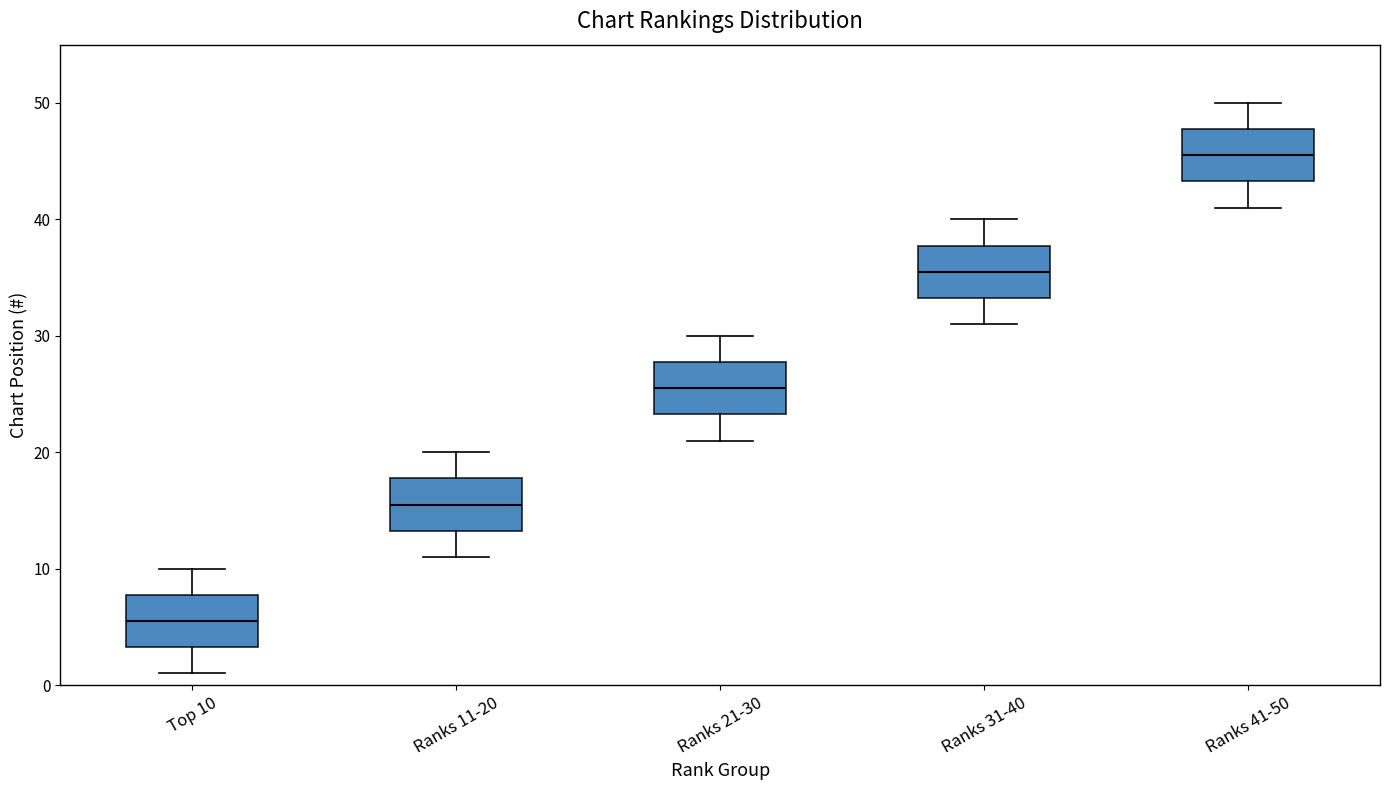

Where does the upper whisker of the box for Ranks 11-20 end on the y-axis? The values are not printed on the chart, so give them approximately, as read against the axis.

20